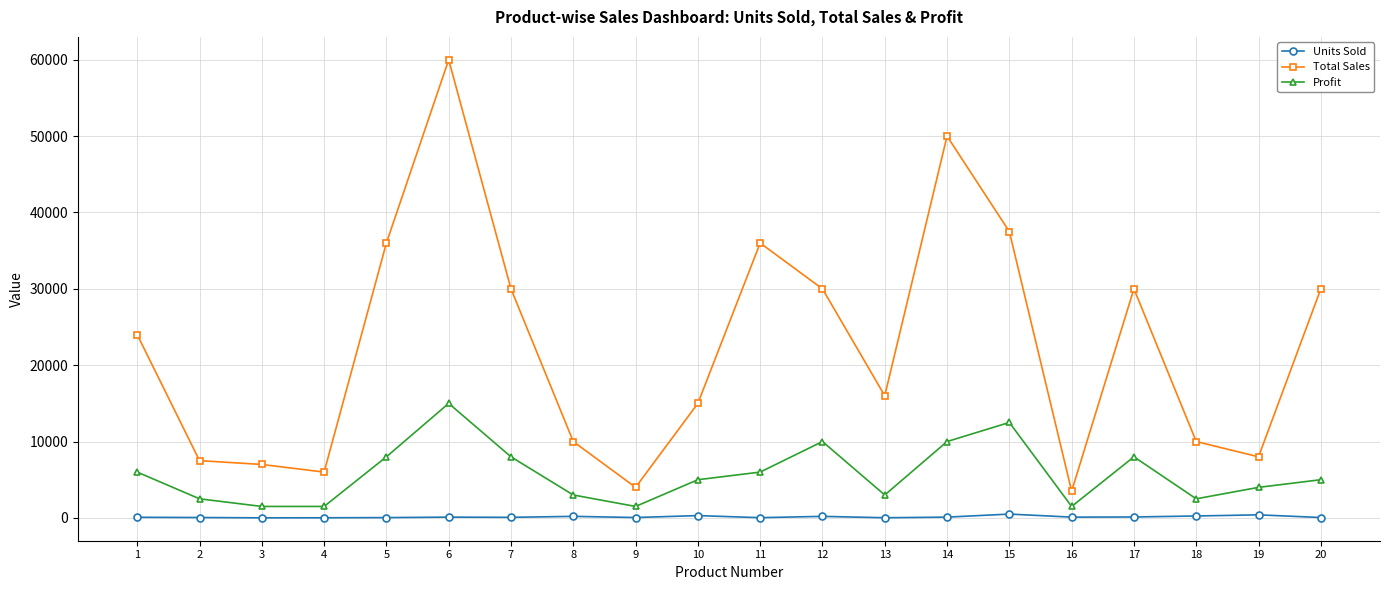

Between 8 and 17, which series saw the biggest shift?

Total Sales